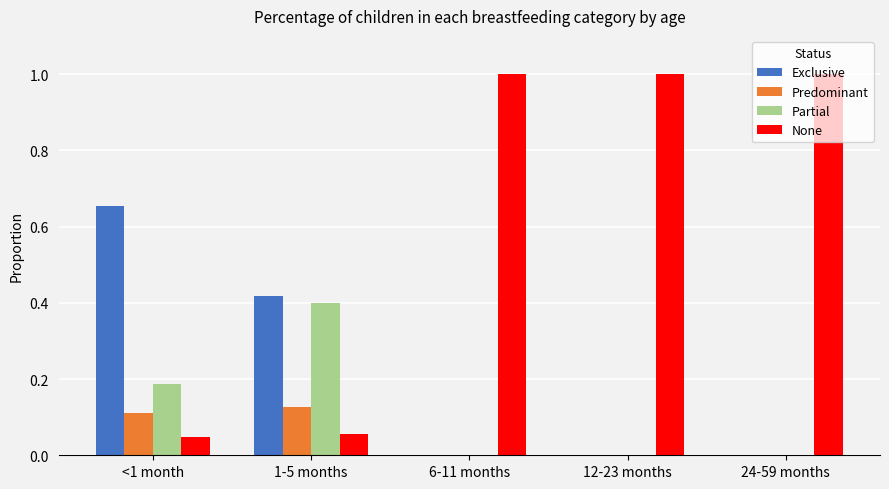

The value of Partial at 12-23 months is 0.0. True or false?

True